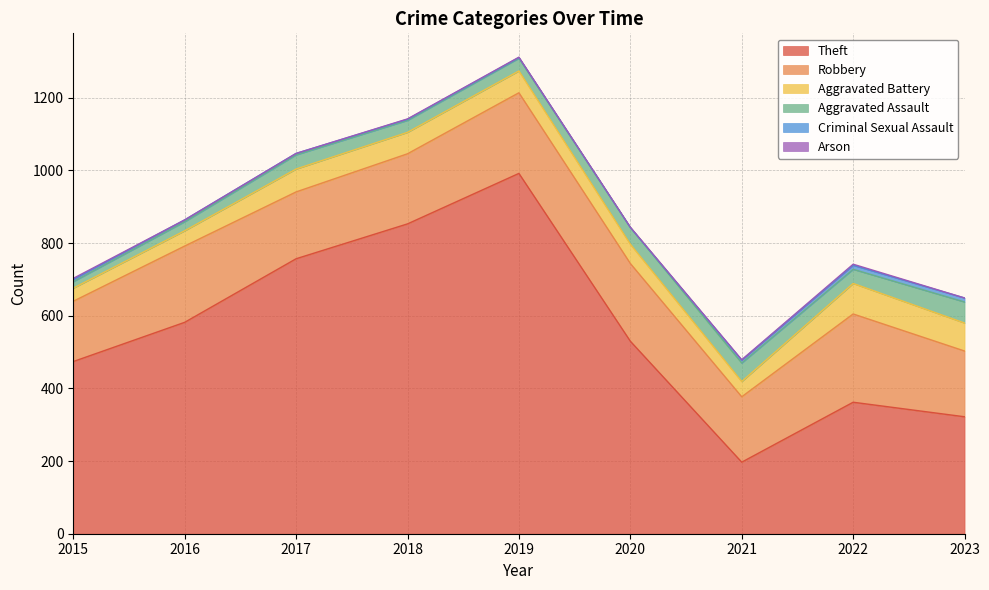

What is the value of the Theft point at the 6th from the left?

530